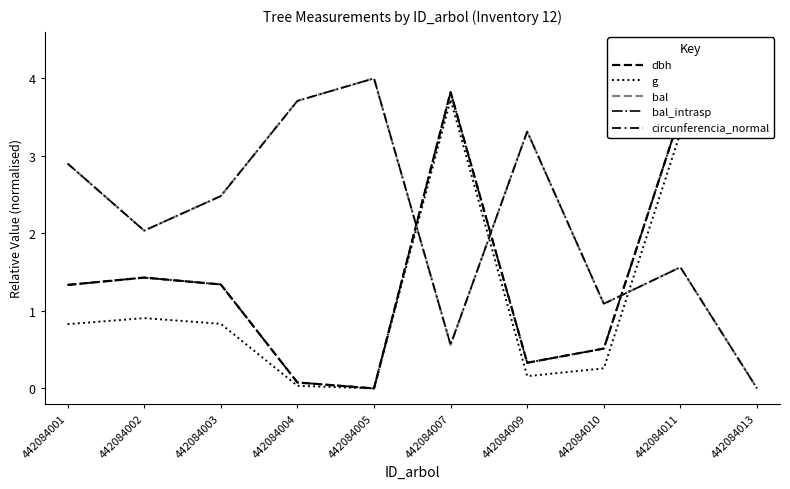

At how many categories does at least one series exceed 3?

6